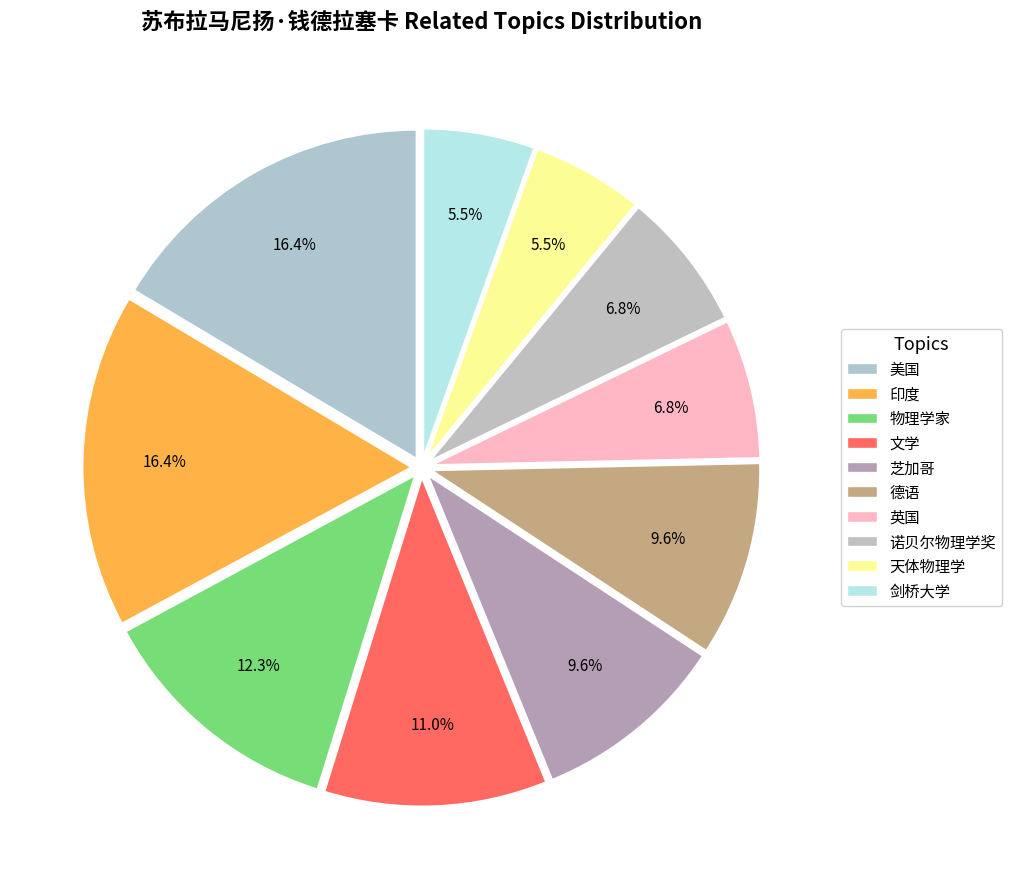

How many segments does this pie chart have?

10